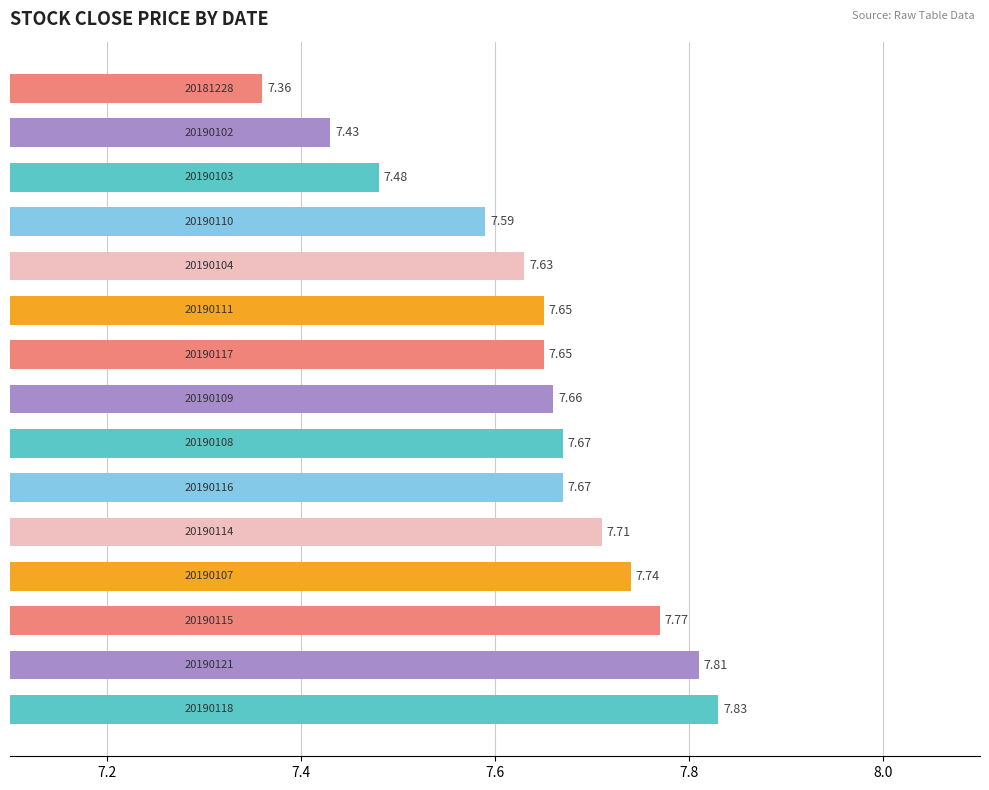

Count the values in the range 7 to 8.

15